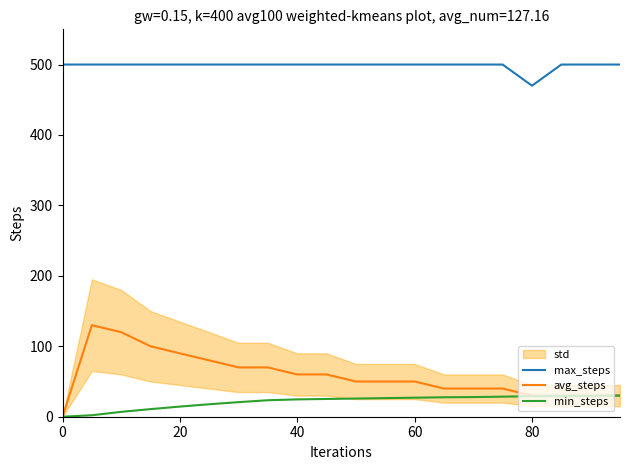

What is the maximum value for min_steps?

30.0